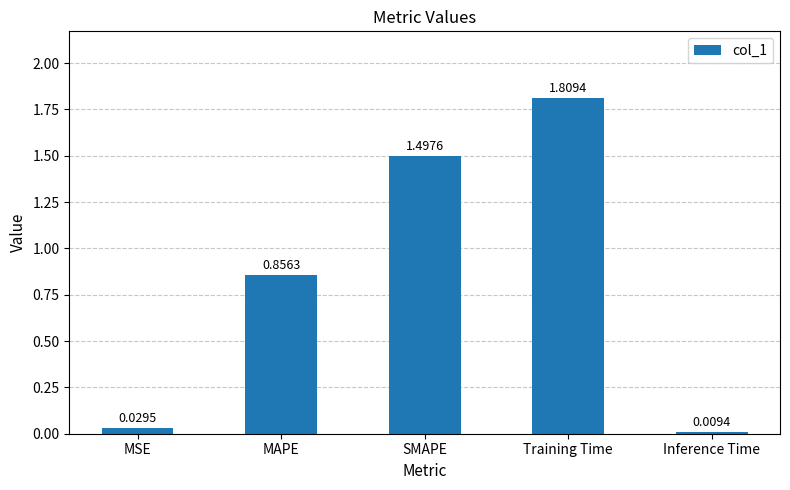

What is the difference between the values at MAPE and MSE?

0.8